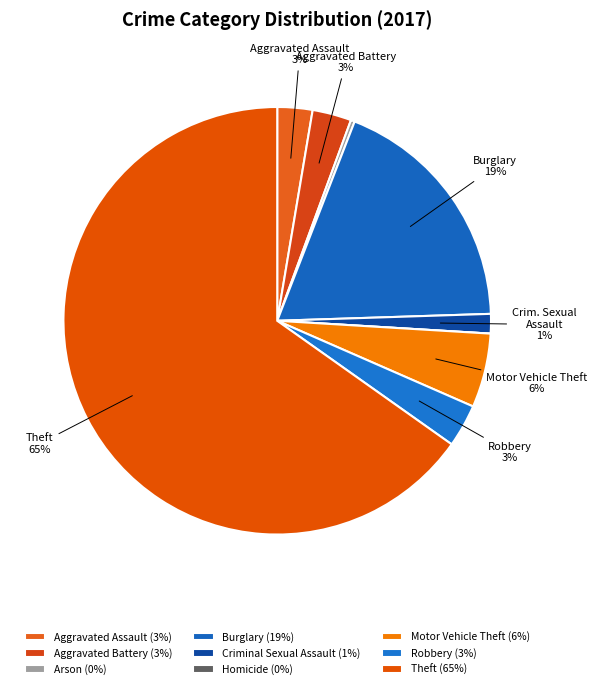

What is the total percentage of Arson and Criminal Sexual Assault?

1.8%